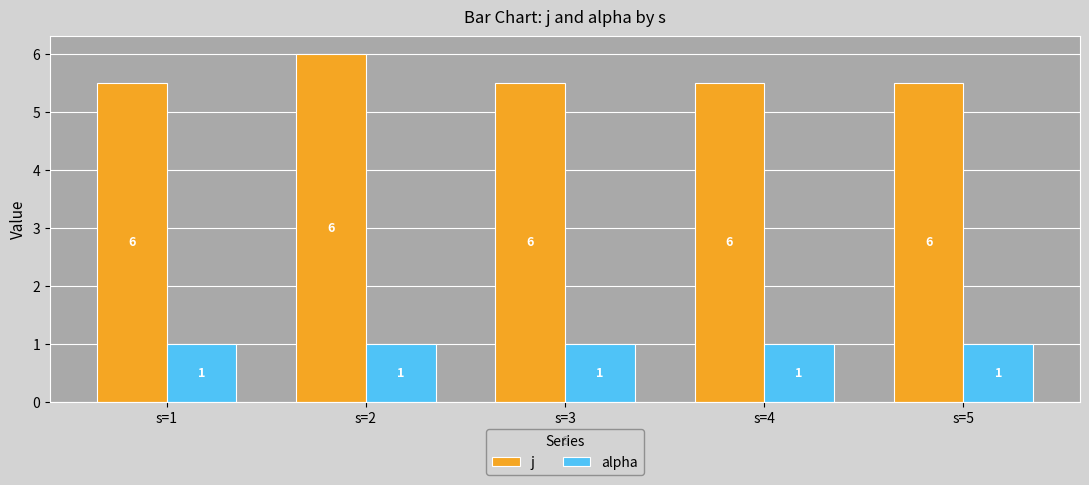

True or false: j has a value of 5.5 at s=3.

True